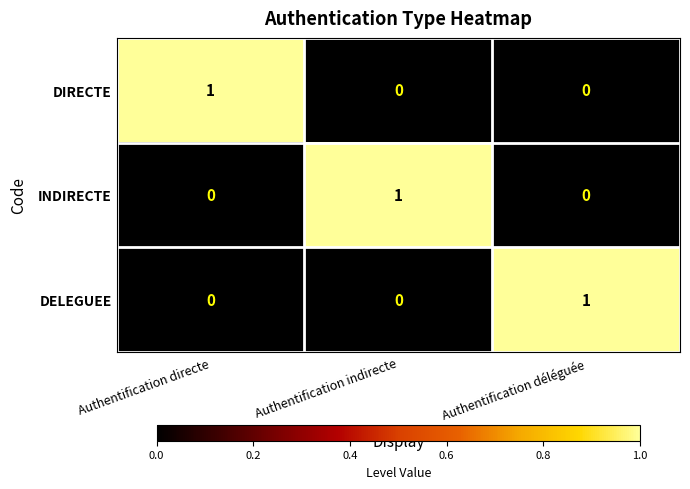

Reading left to right, transcribe all the data shown in this chart.

DIRECTE: 1	0	0
INDIRECTE: 0	1	0
DELEGUEE: 0	0	1